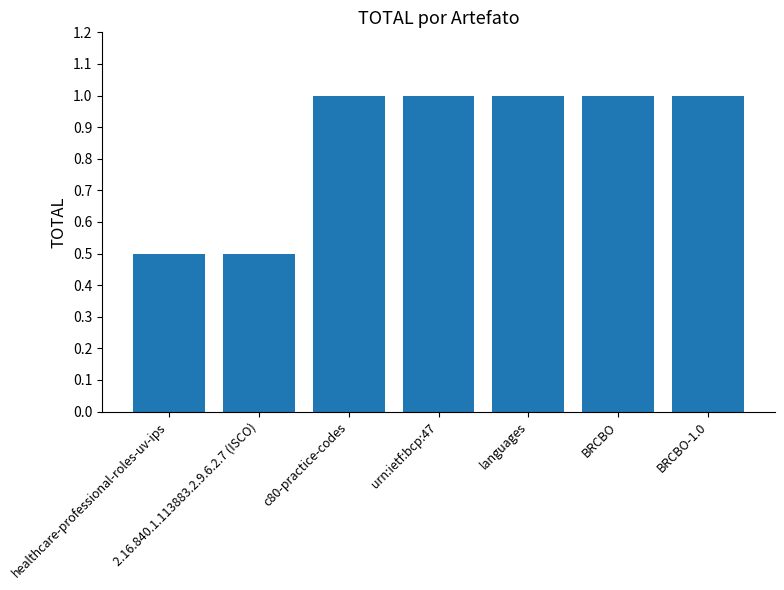

Approximately how many times larger is the value at BRCBO-1.0 compared to languages?

1.0